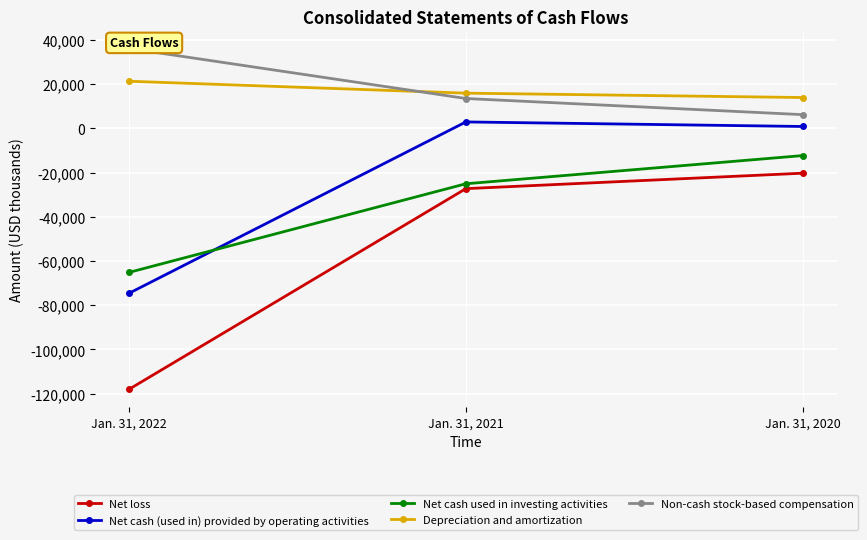

At which label does Net cash (used in) provided by operating activities first exceed 826?

Jan. 31, 2021